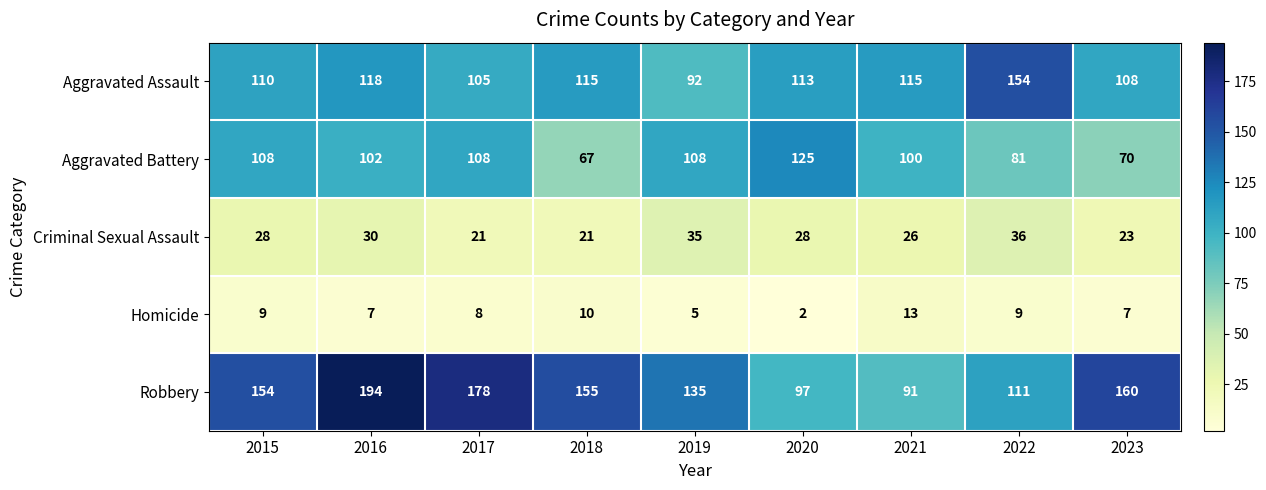

What is the sum of all Aggravated Battery values?

869